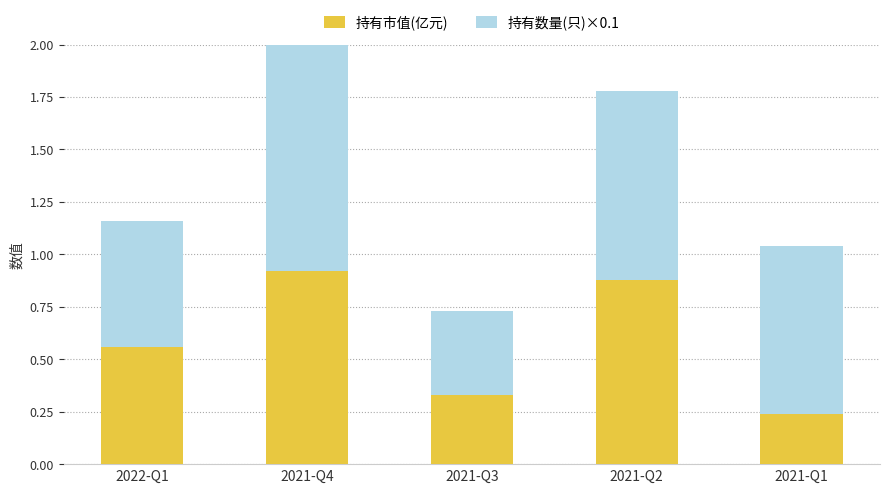

What is the sum of all 持有市值(亿元) values?

2.9